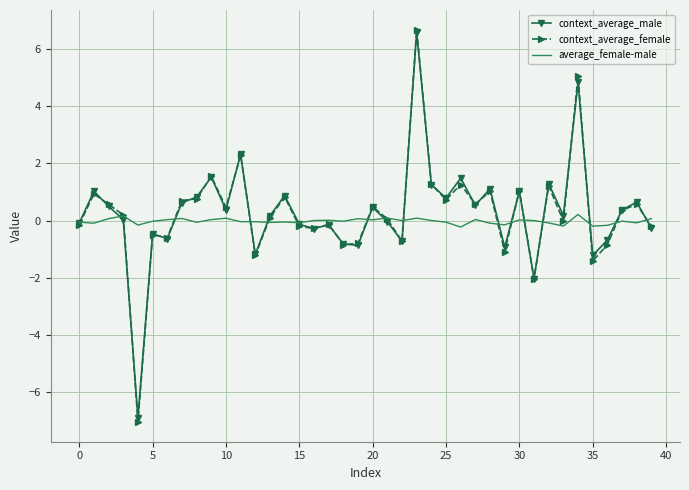

Which series has the largest range (max minus min)?

context_average_female